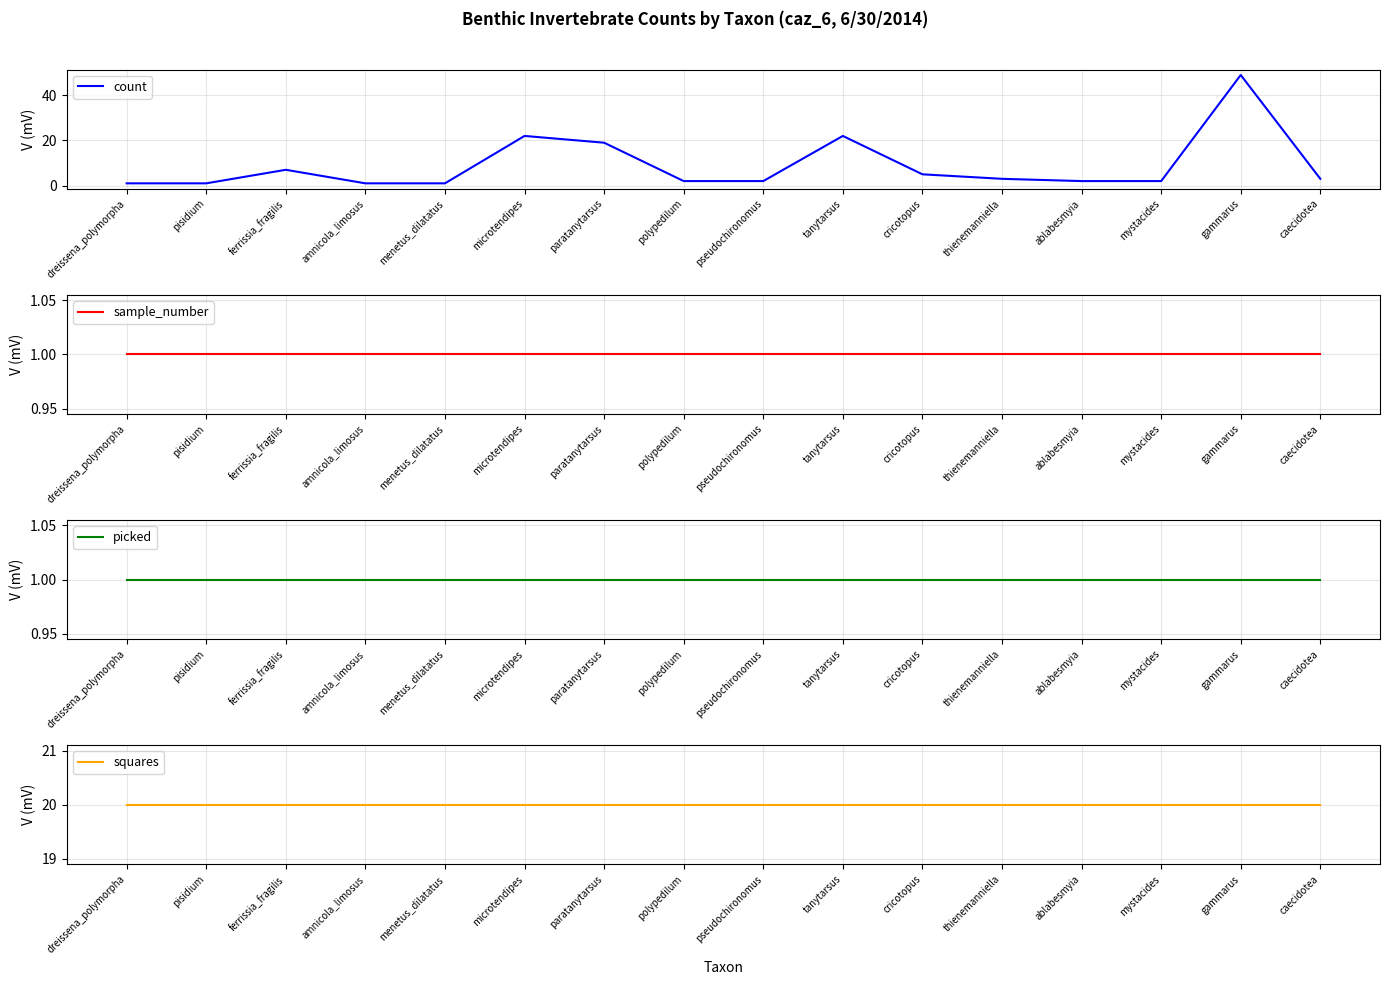

What is the label of the 13th point from the right?

amnicola_limosus